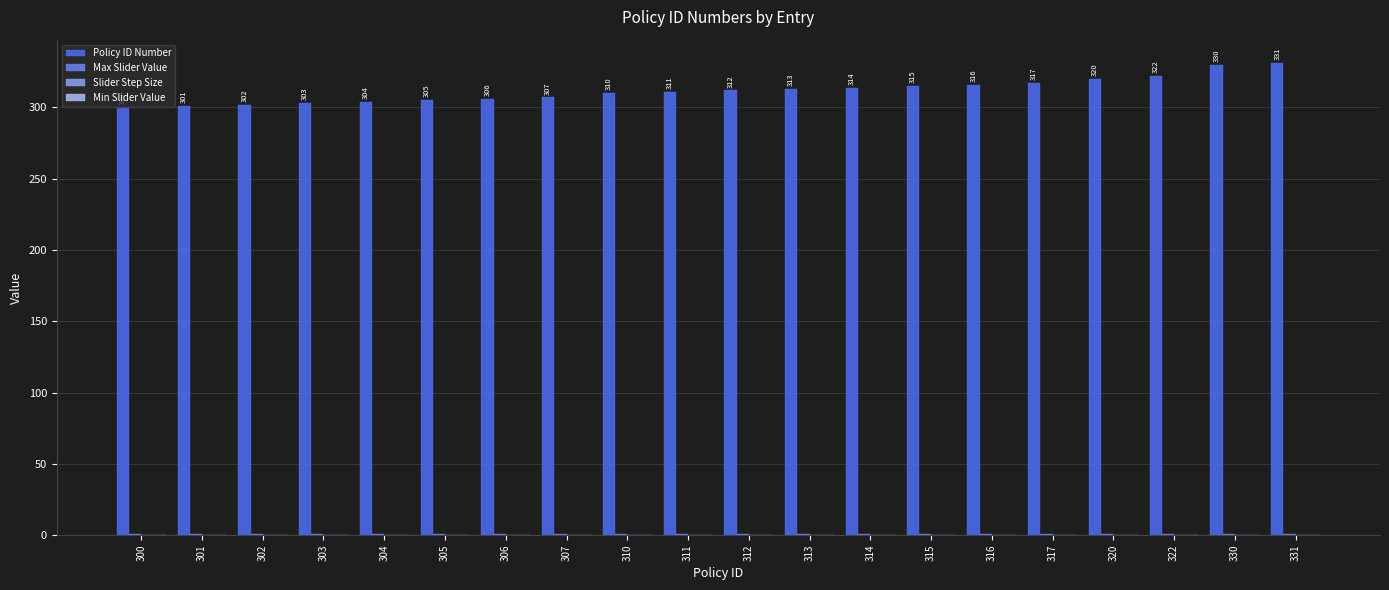

What is the maximum value for Max Slider Value?

1.0